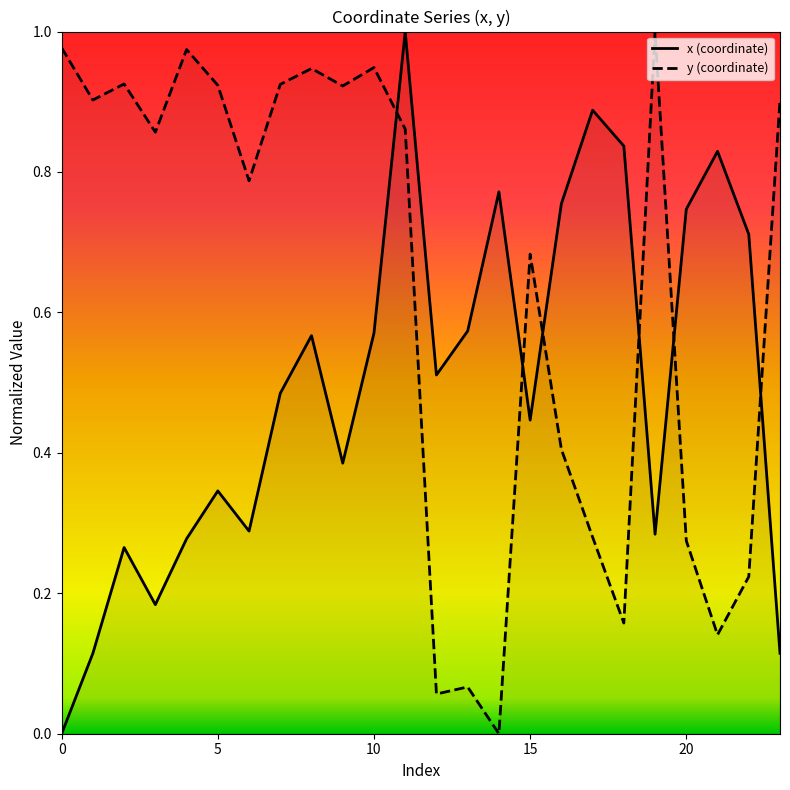

Is it true that x (coordinate) equals 0.2 at 14?

False